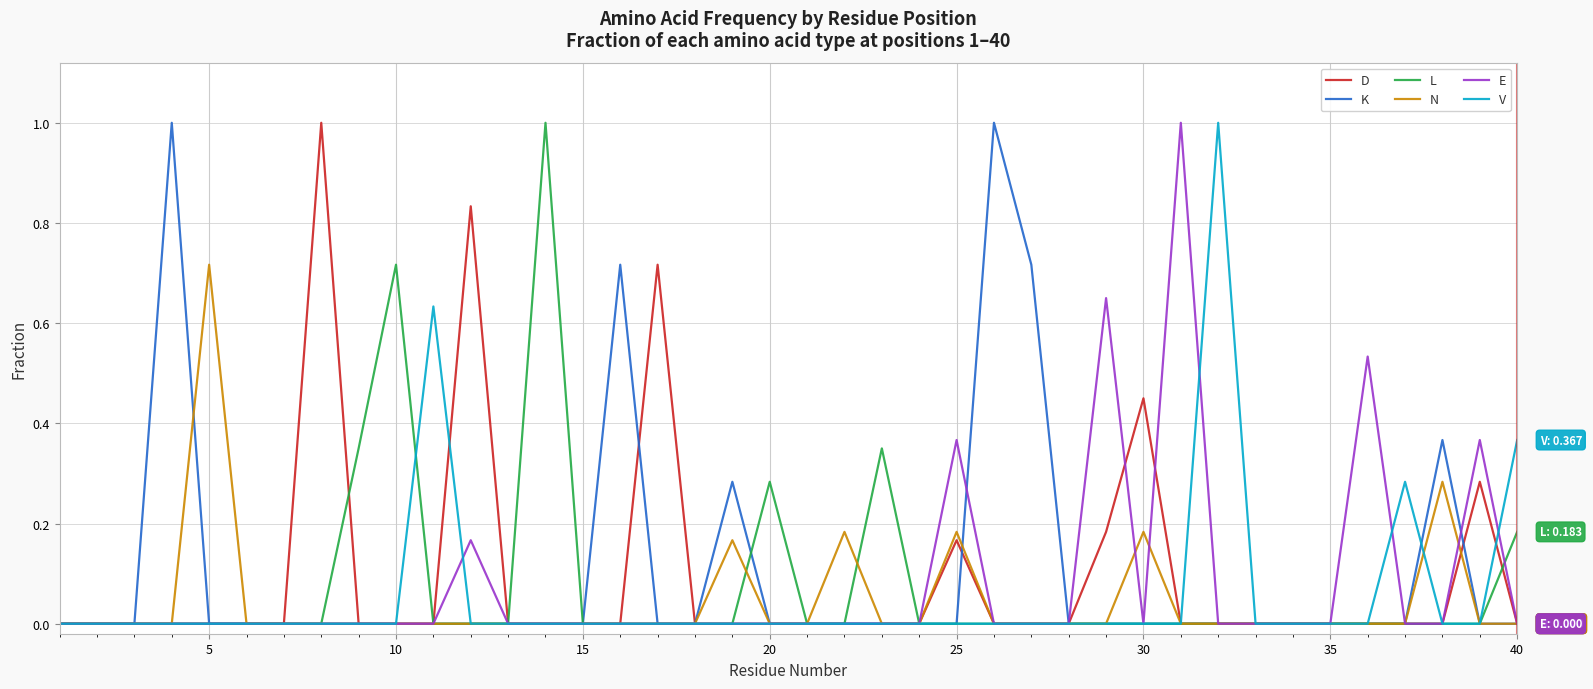

What is the highest value of the K series?

1.0